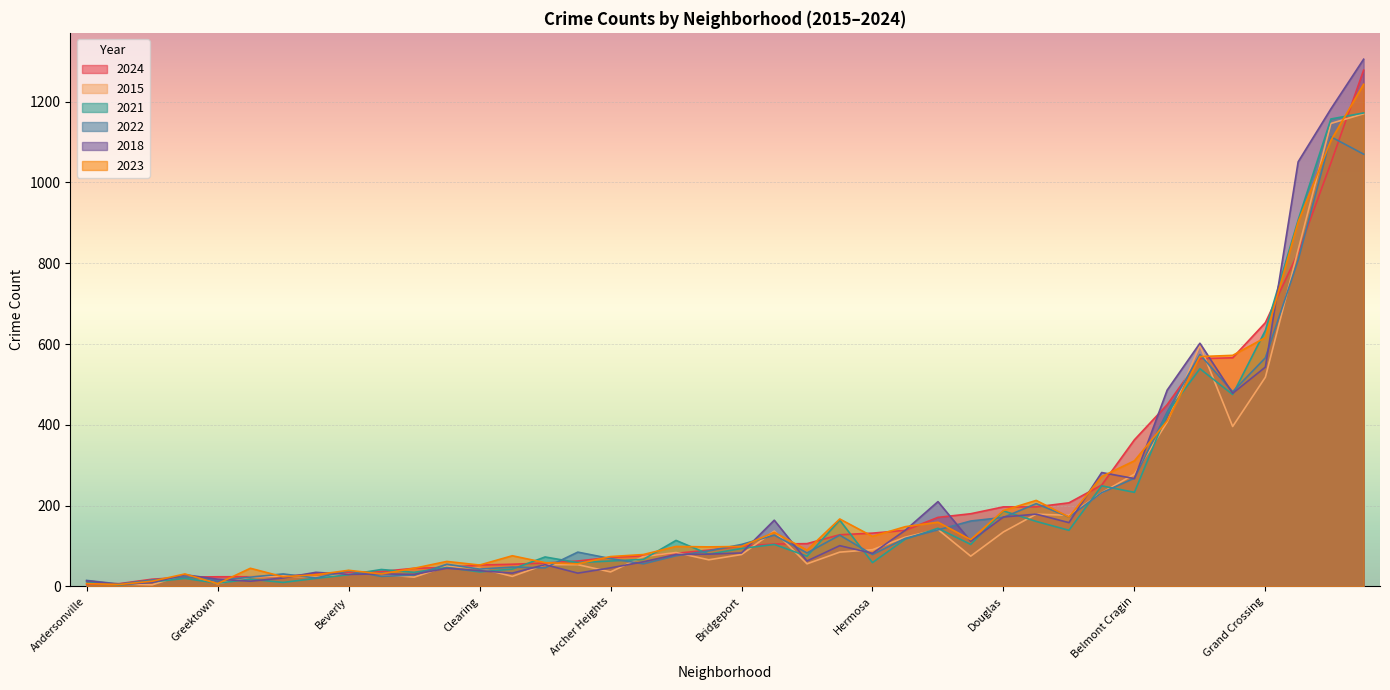

What are all the series names shown in the legend?

2024, 2015, 2021, 2022, 2018, 2023